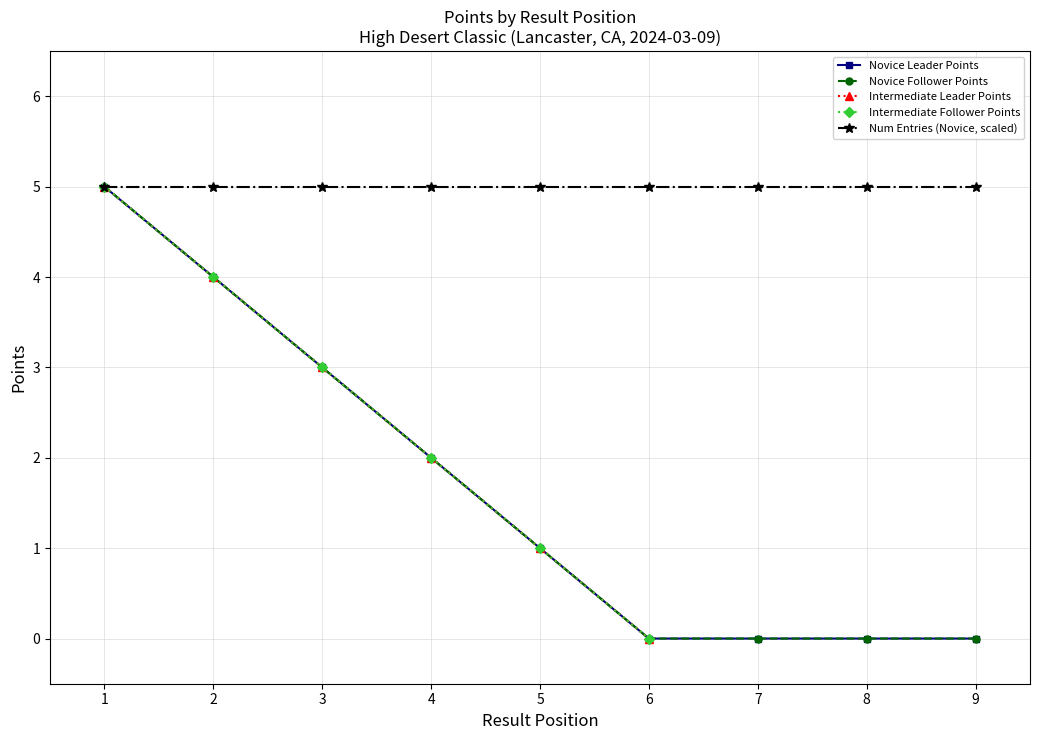

True or false: Follower (F) Avg Result has more than 0 points higher than both neighbors.

False